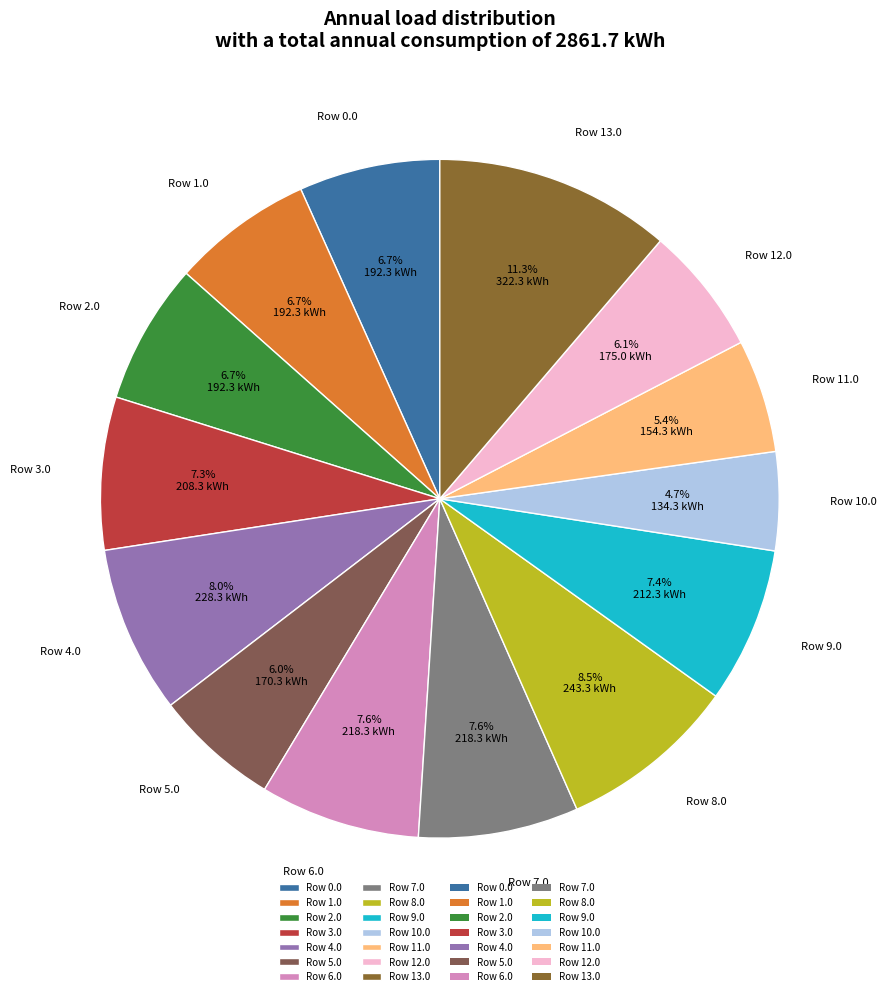

What is the smallest slice in the pie chart?

Row 10.0